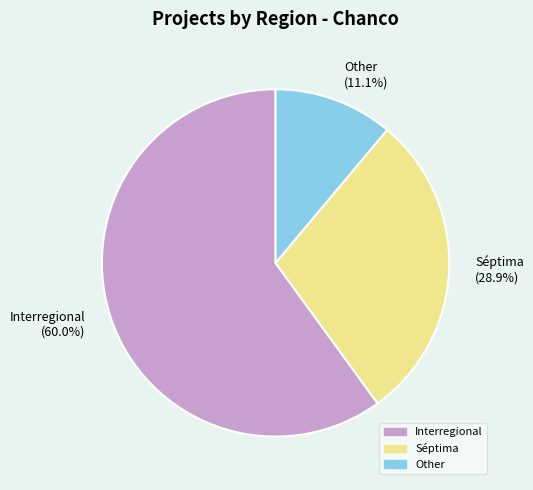

True or false: Other accounts for 11% of the total.

True